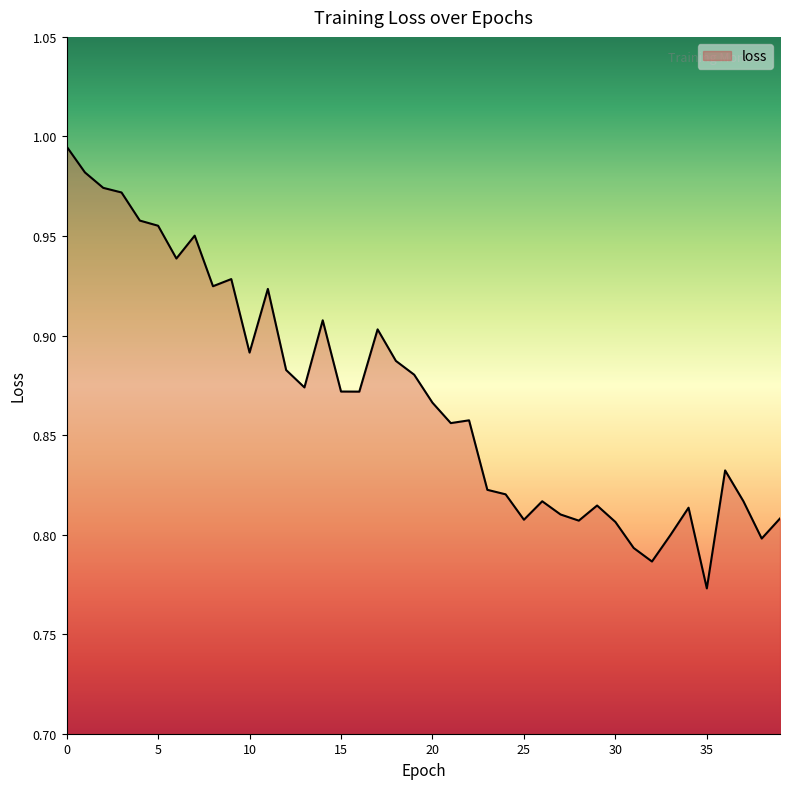

What is the difference between the maximum and minimum values?

0.2